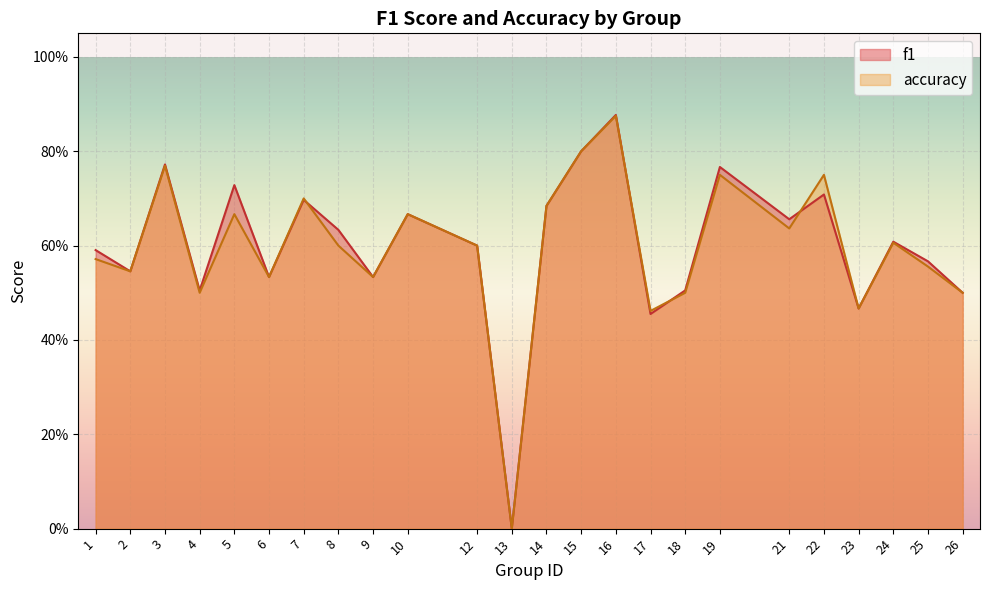

True or false: accuracy and f1 intersect in this chart.

True